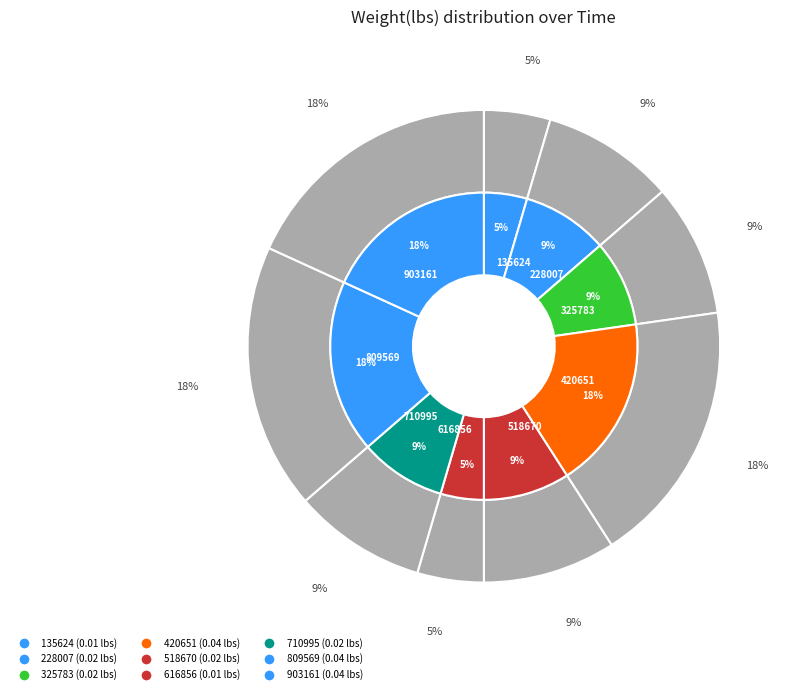

Is it true that 00:43:31.325783 is 9% of the pie?

True